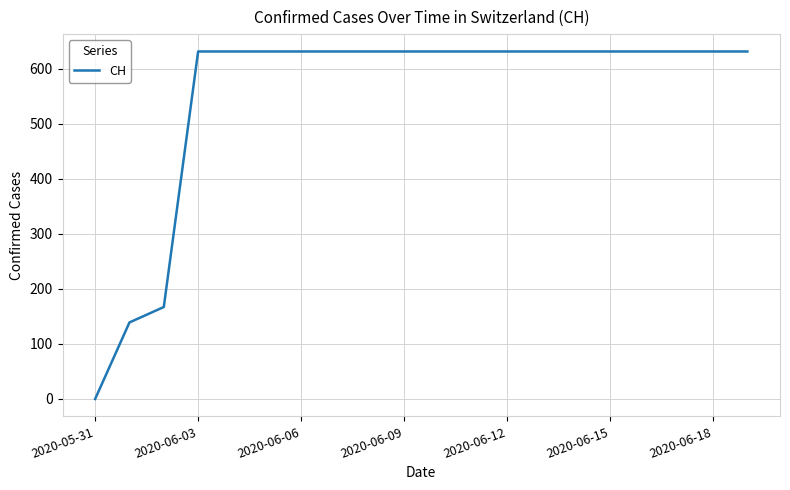

What is the greatest value displayed?

631